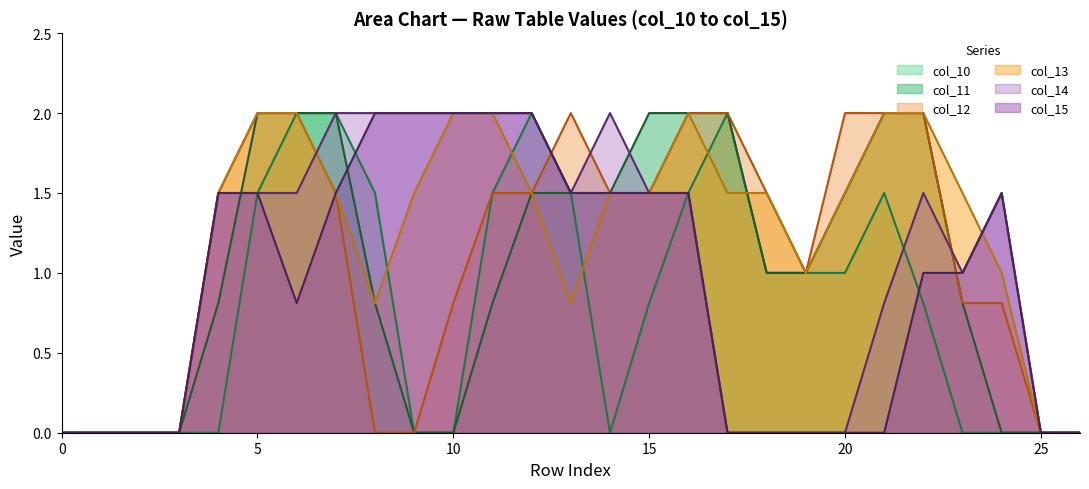

Does the chart display data point markers on the line(s)?

No